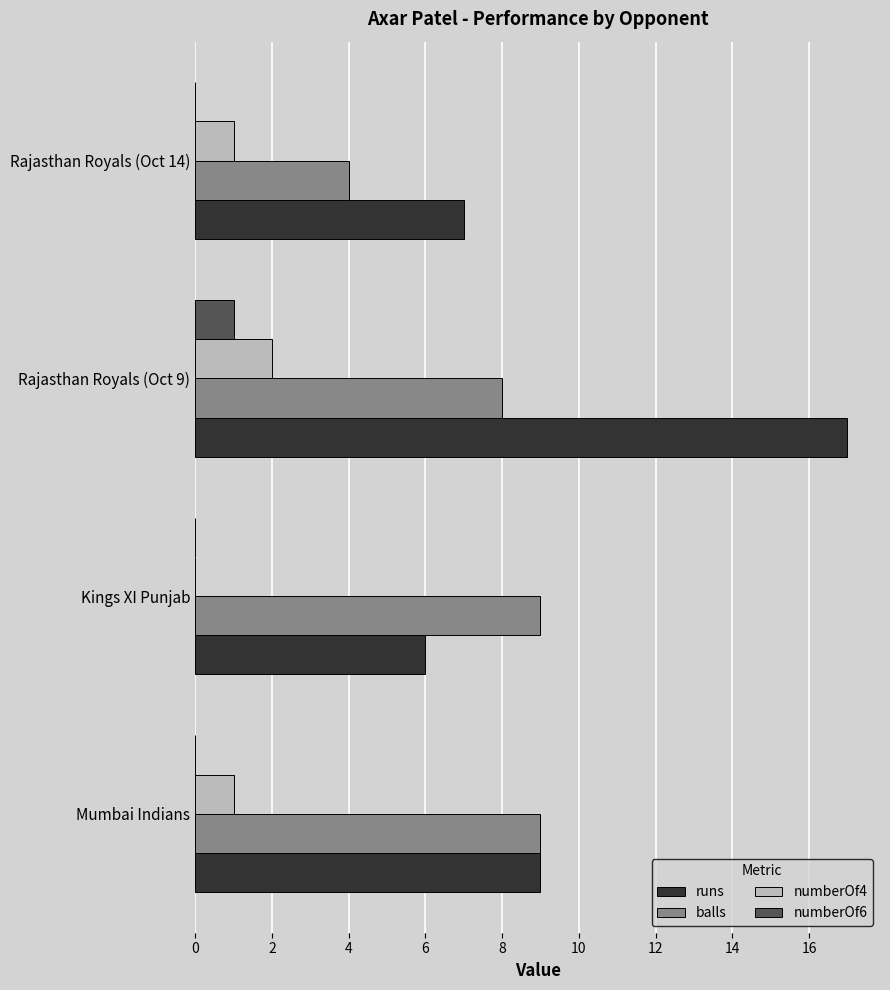

The runs series shows 6 at Kings XI Punjab. True or false?

True